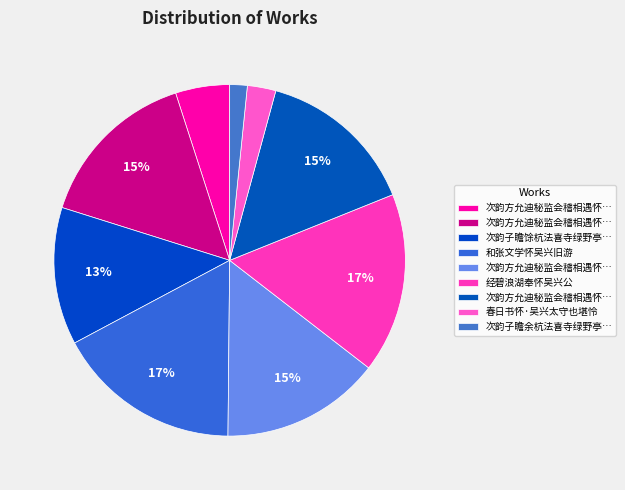

Count the number of slices in the pie.

9